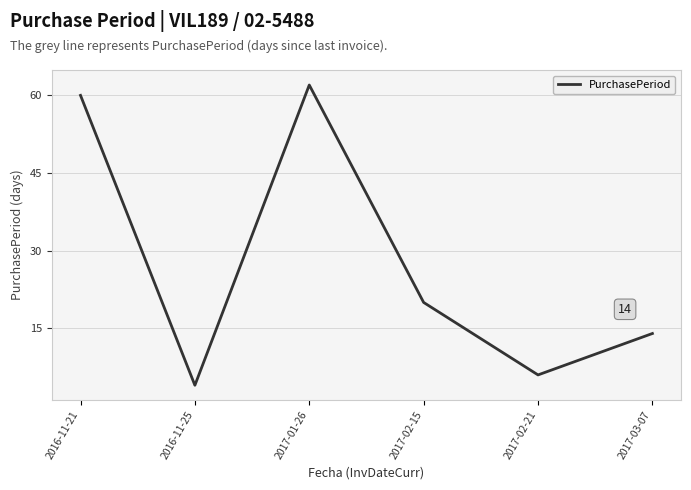

Approximately how many times larger is the value at 2017-01-26 compared to 2016-11-21?

1.0